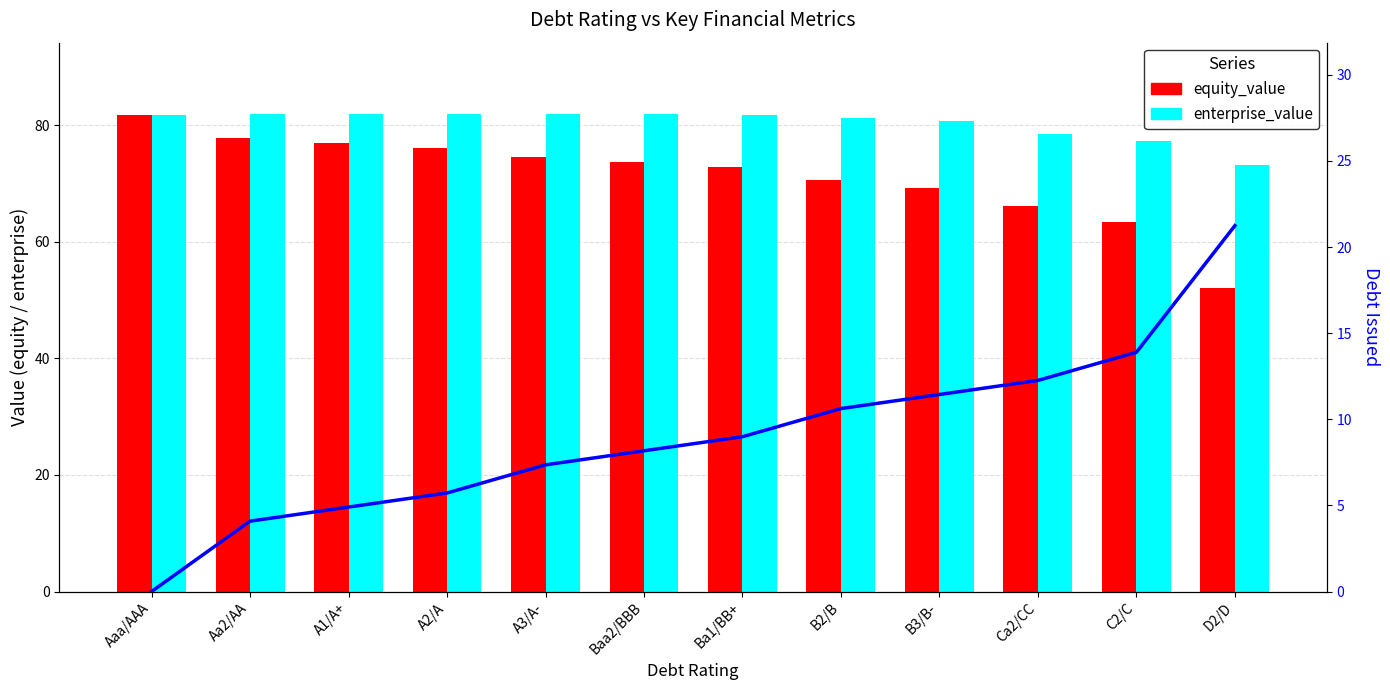

True or false: debt_issued has a value of 5.7 at A2/A.

True